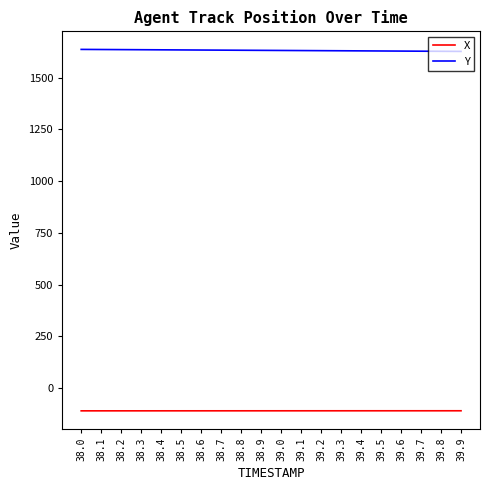

True or false: X and Y cross at least once.

False